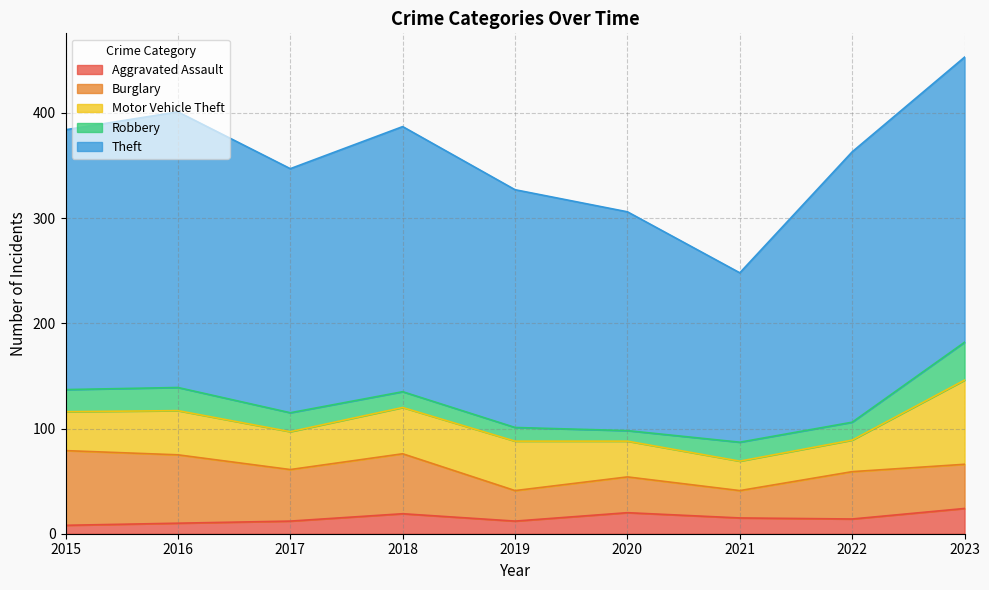

How many lines are shown in the chart?

5